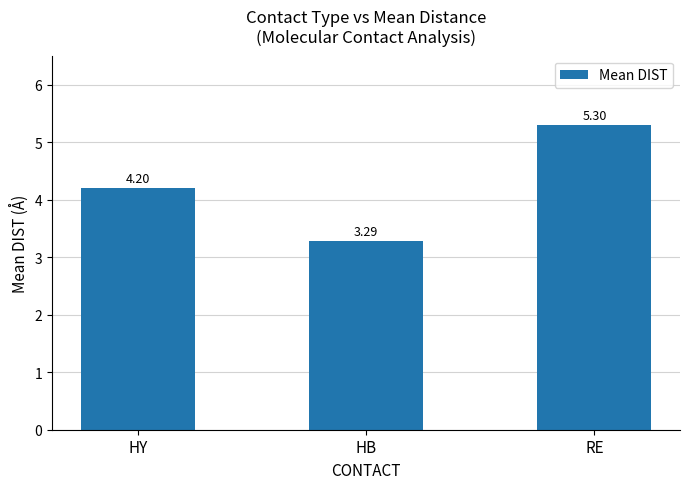

True or false: the data shows 7.0 at HY.

False